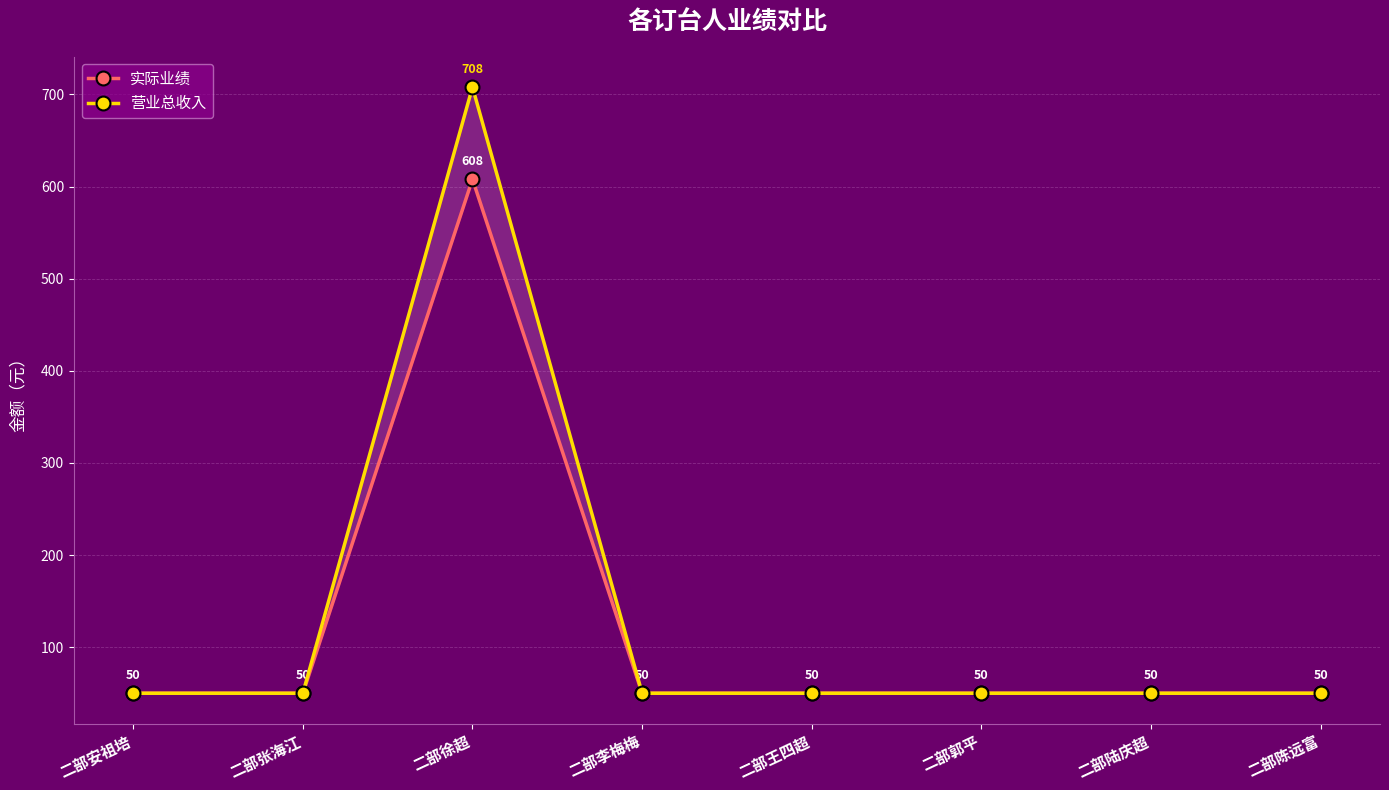

True or false: 实际业绩 has a value of 50 at 二部安祖培.

True